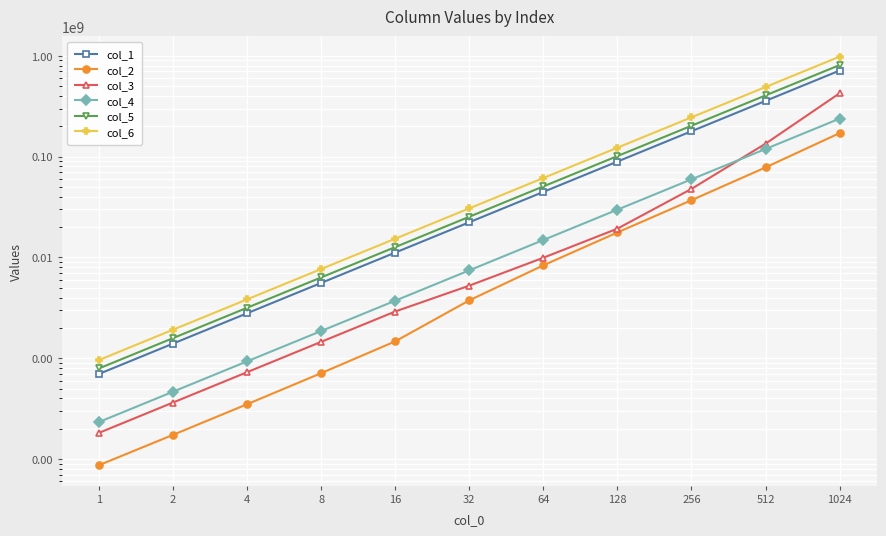

What is the maximum value for col_4?

238166016